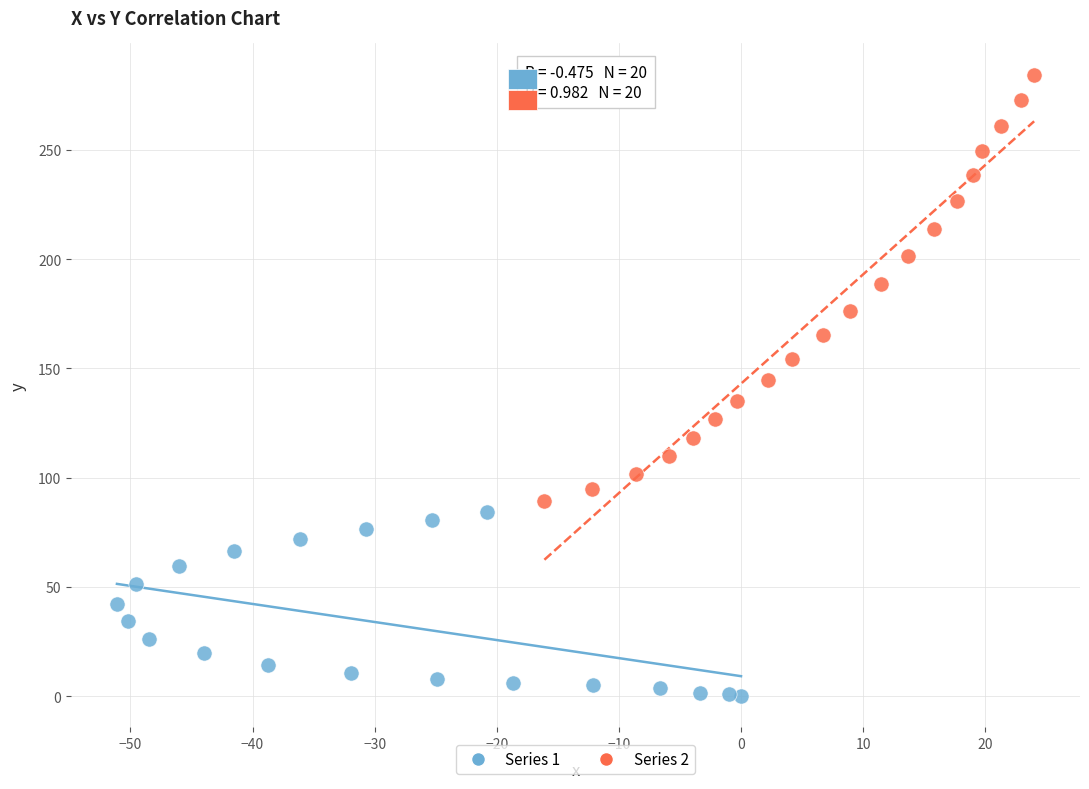

Which series has the largest Y range (max minus min)?

Series 2